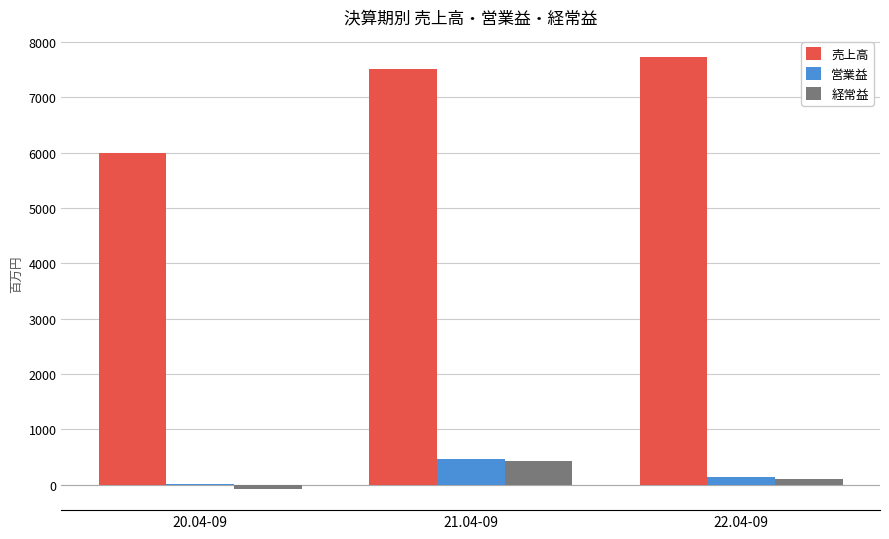

Where is 営業益 nearest to the value 247?

22.04-09